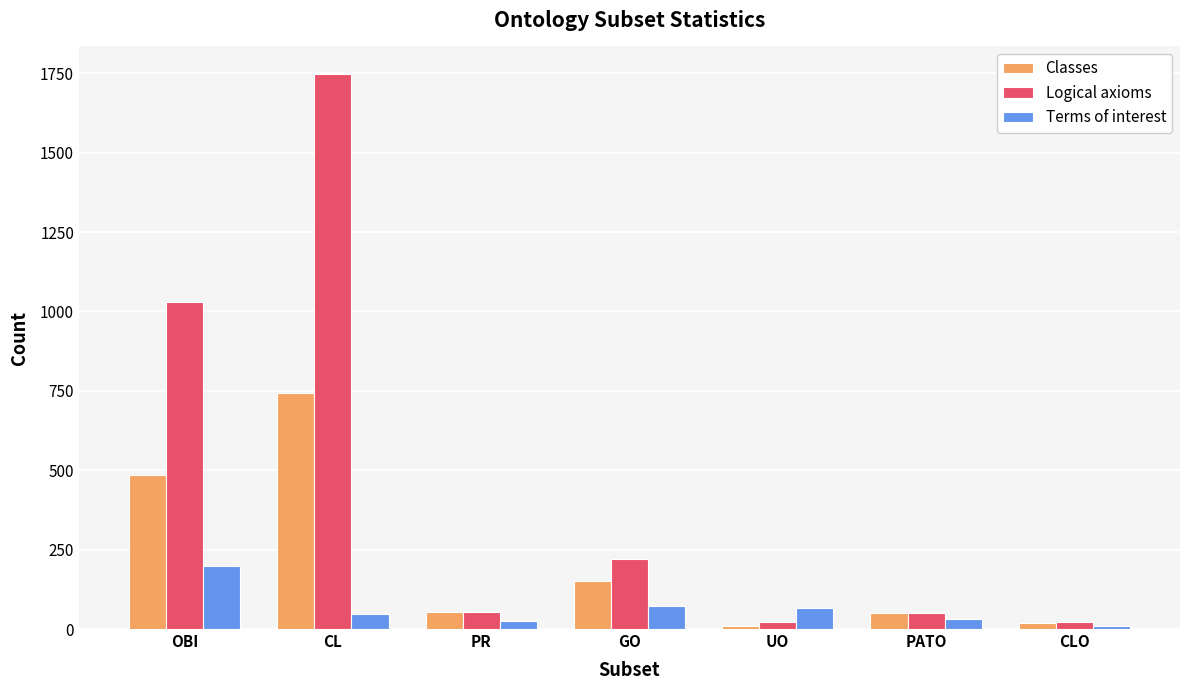

At which label is Classes closest to 377?

OBI